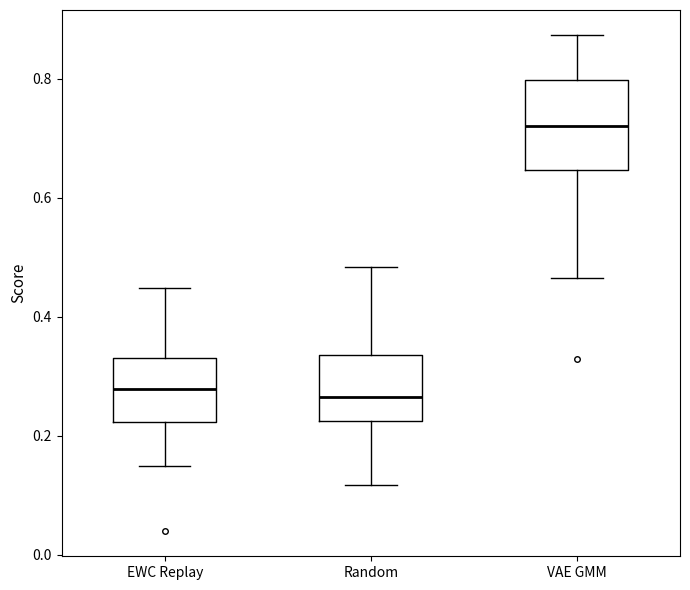

Reading left to right, transcribe this box plot: for each box, give where its median line is, the range the box spans, and where its two whiskers end, as read against the y-axis. The values are not printed on the chart, so give them approximately, as read against the axis.

EWC Replay: median 0.28, box 0.22 to 0.34, whiskers 0.14 to 0.44
Random: median 0.26, box 0.22 to 0.34, whiskers 0.12 to 0.48
VAE GMM: median 0.72, box 0.64 to 0.80, whiskers 0.46 to 0.88